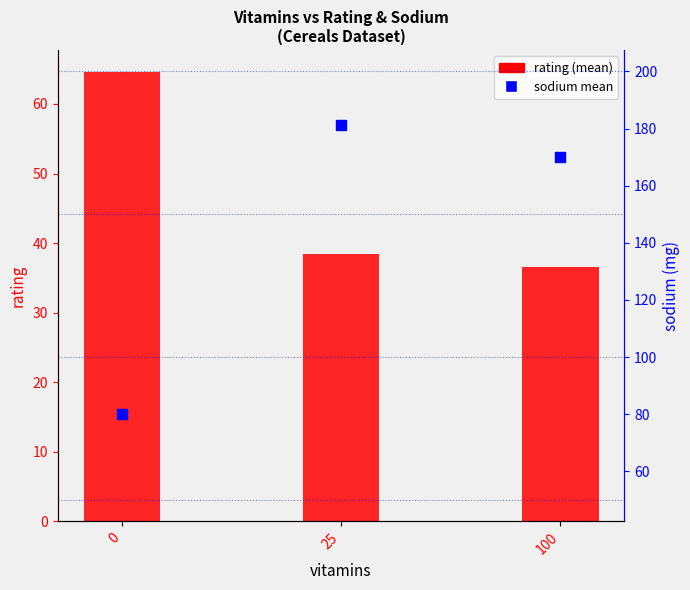

What is the total value across all series at 25?

219.8